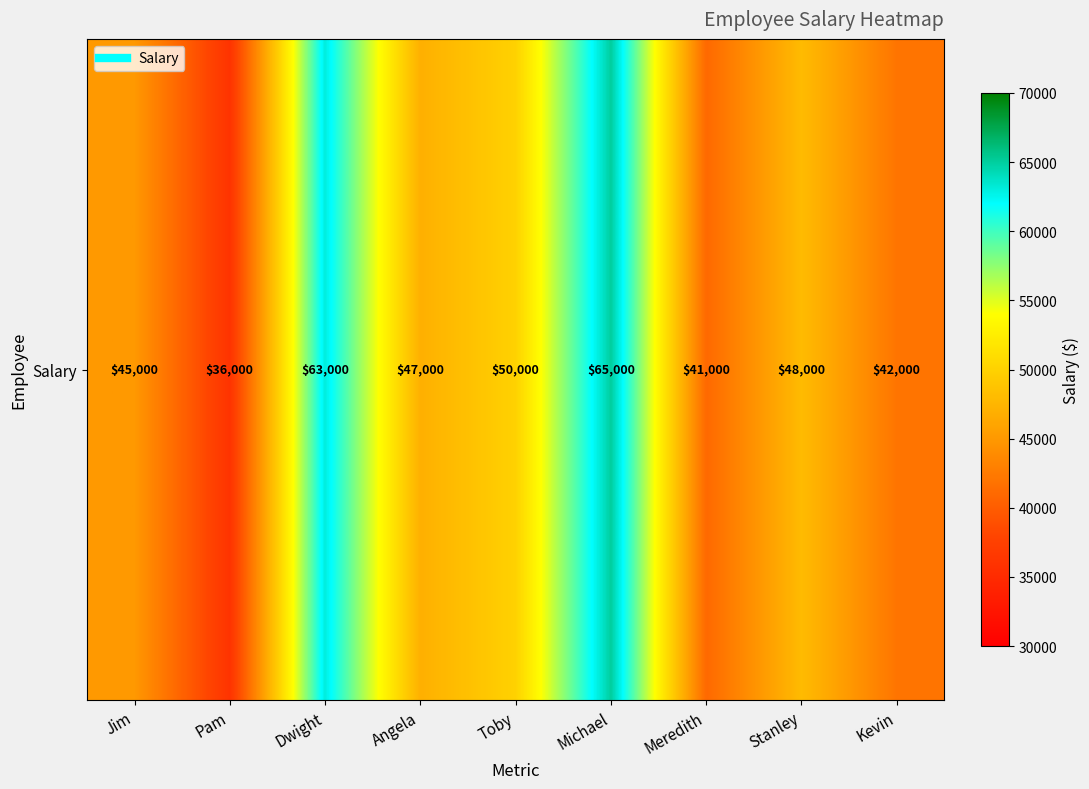

Rank the categories by value from highest to lowest.

Michael, Dwight, Toby, Stanley, Angela, Jim, Kevin, Meredith, Pam